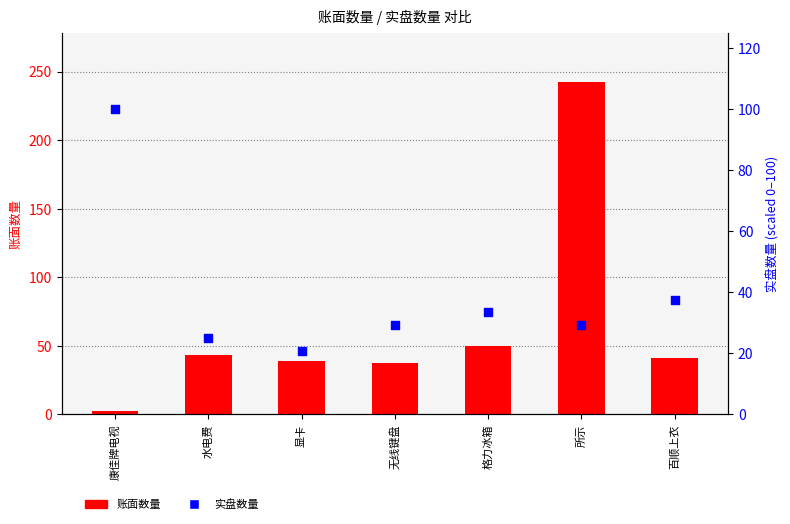

Which series reaches the minimum Y coordinate?

账面数量